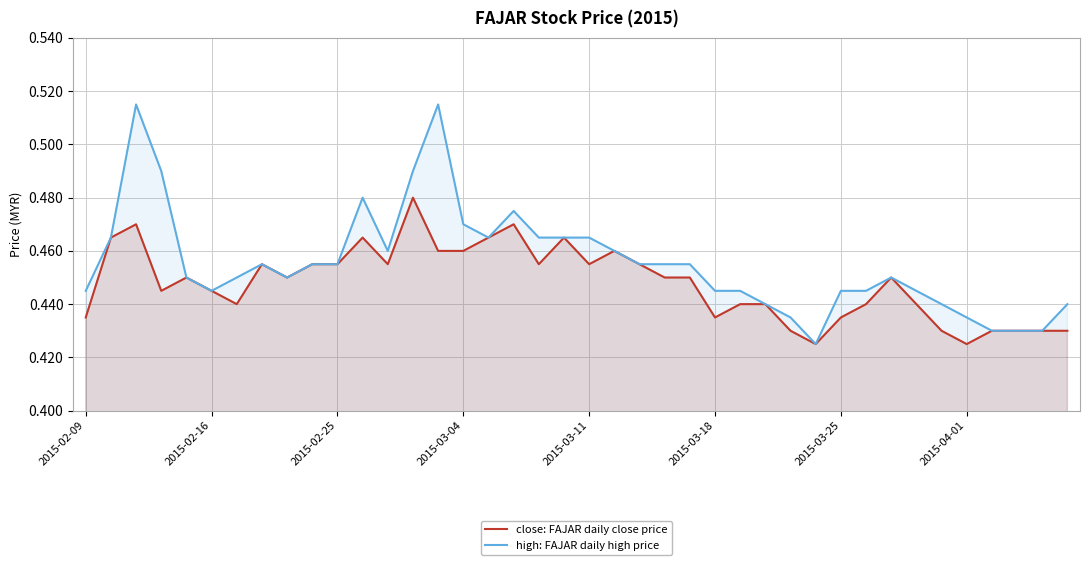

What is the value of the high: FAJAR daily high price point at the 27th from the left?

0.4